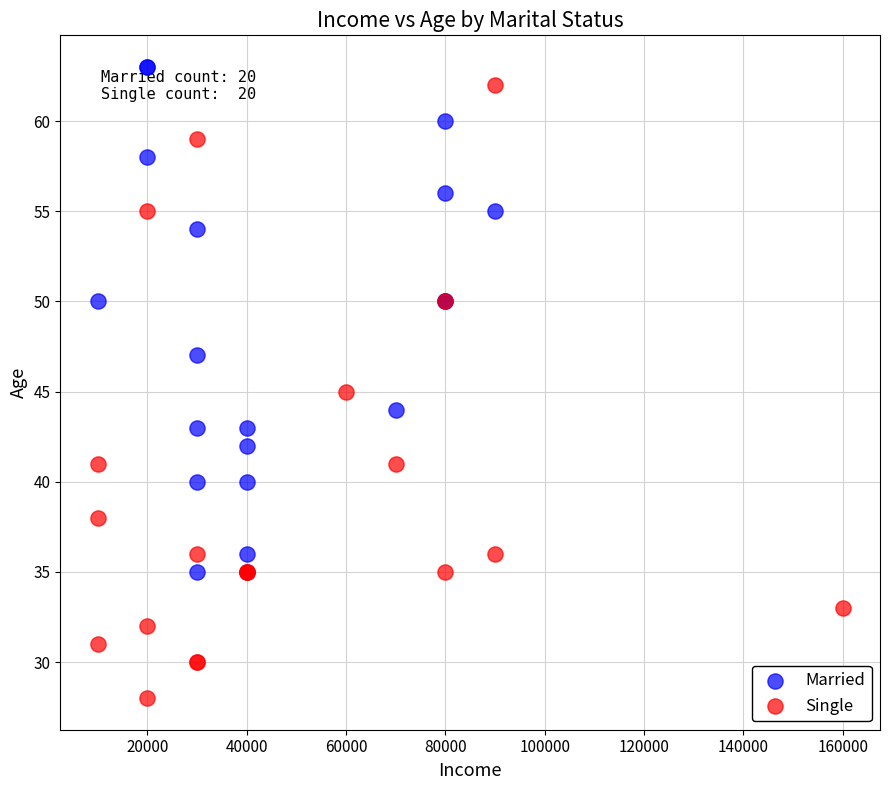

Which series reaches the minimum Y coordinate?

Single